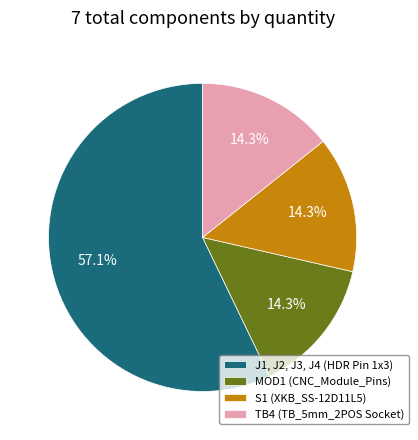

Is there any slice that represents more than half of the pie?

Yes